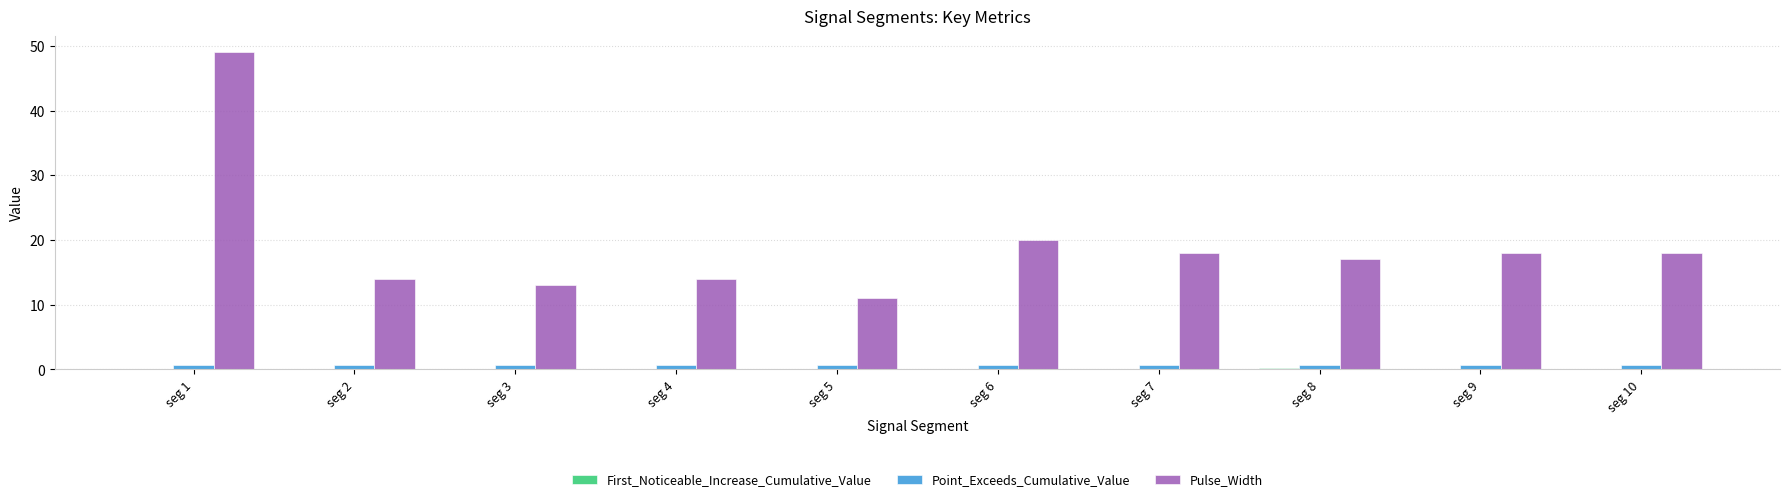

How many Point_Exceeds_Cumulative_Value values are between 0 and 1?

10